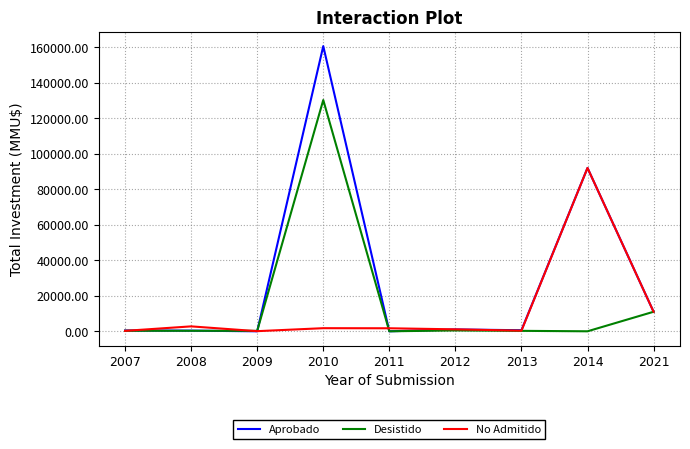

At which category is the sum across all series the highest?

2010